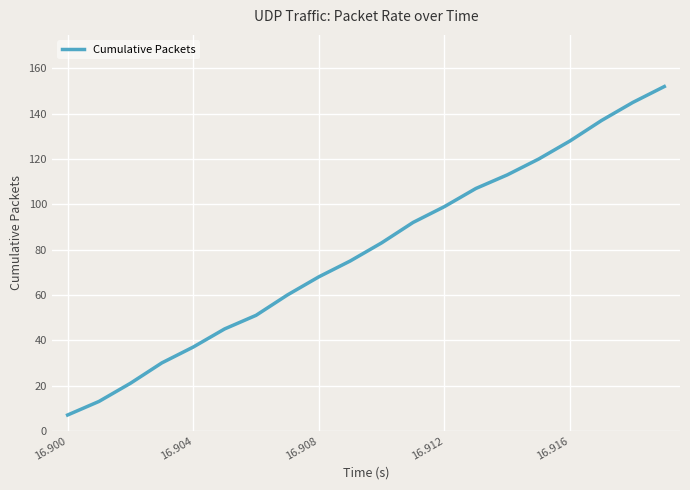

What is the greatest value displayed?

152